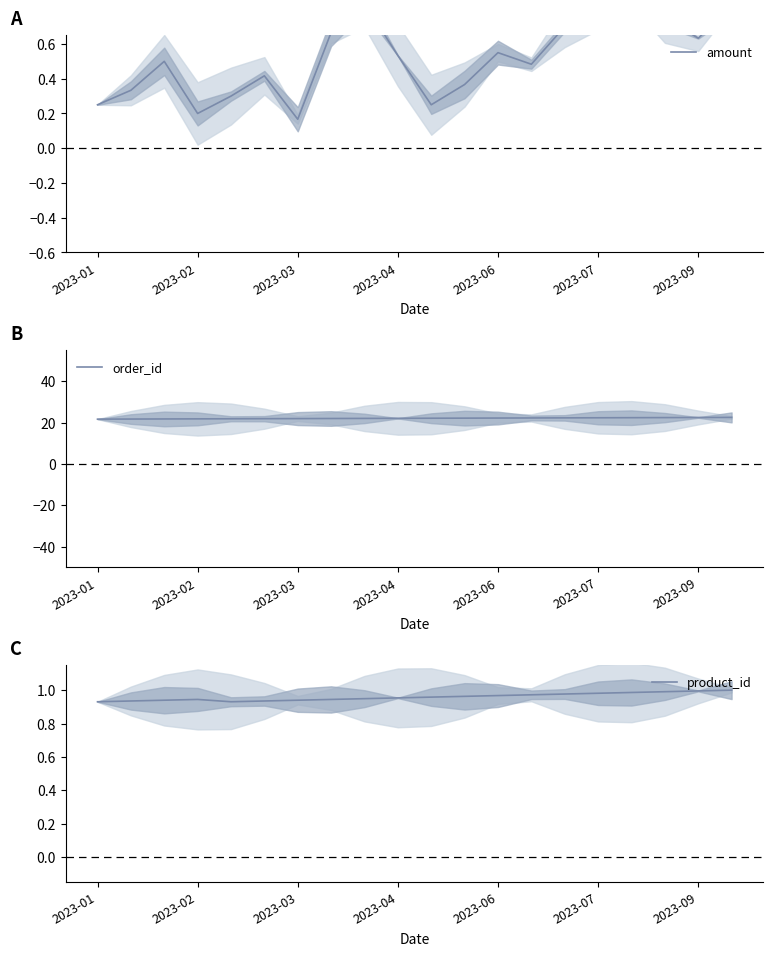

How many intersections are there between amount and product_id?

2